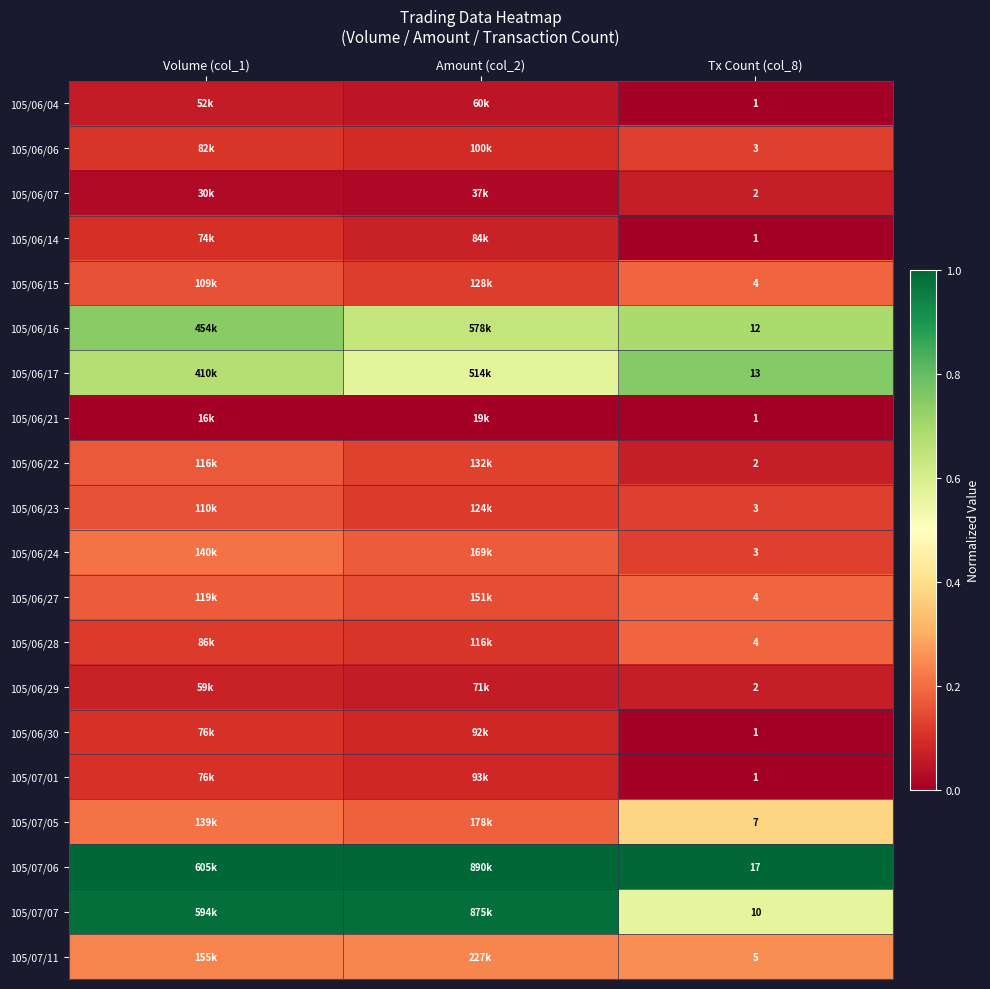

Read the 105/06/04 value at Volume (col_1).

0.1